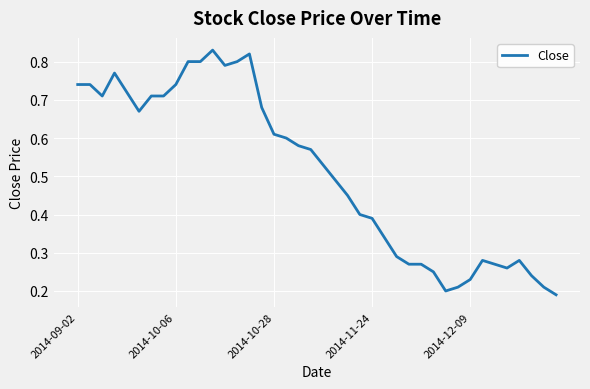

What is the maximum value shown in the chart?

0.8